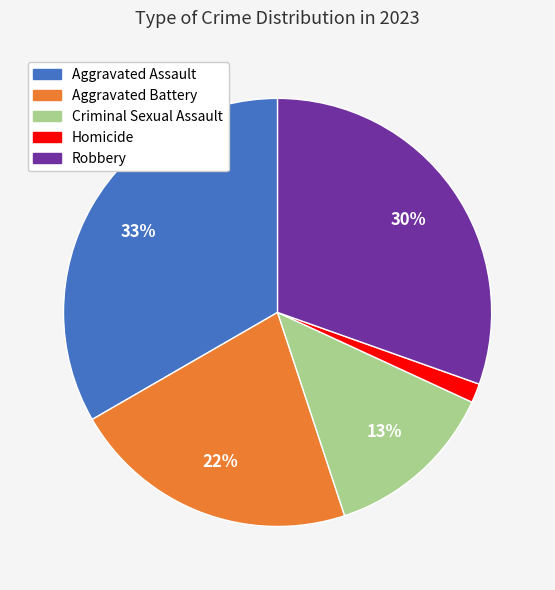

Rank the categories by value from highest to lowest.

Aggravated Assault, Robbery, Aggravated Battery, Criminal Sexual Assault, Homicide